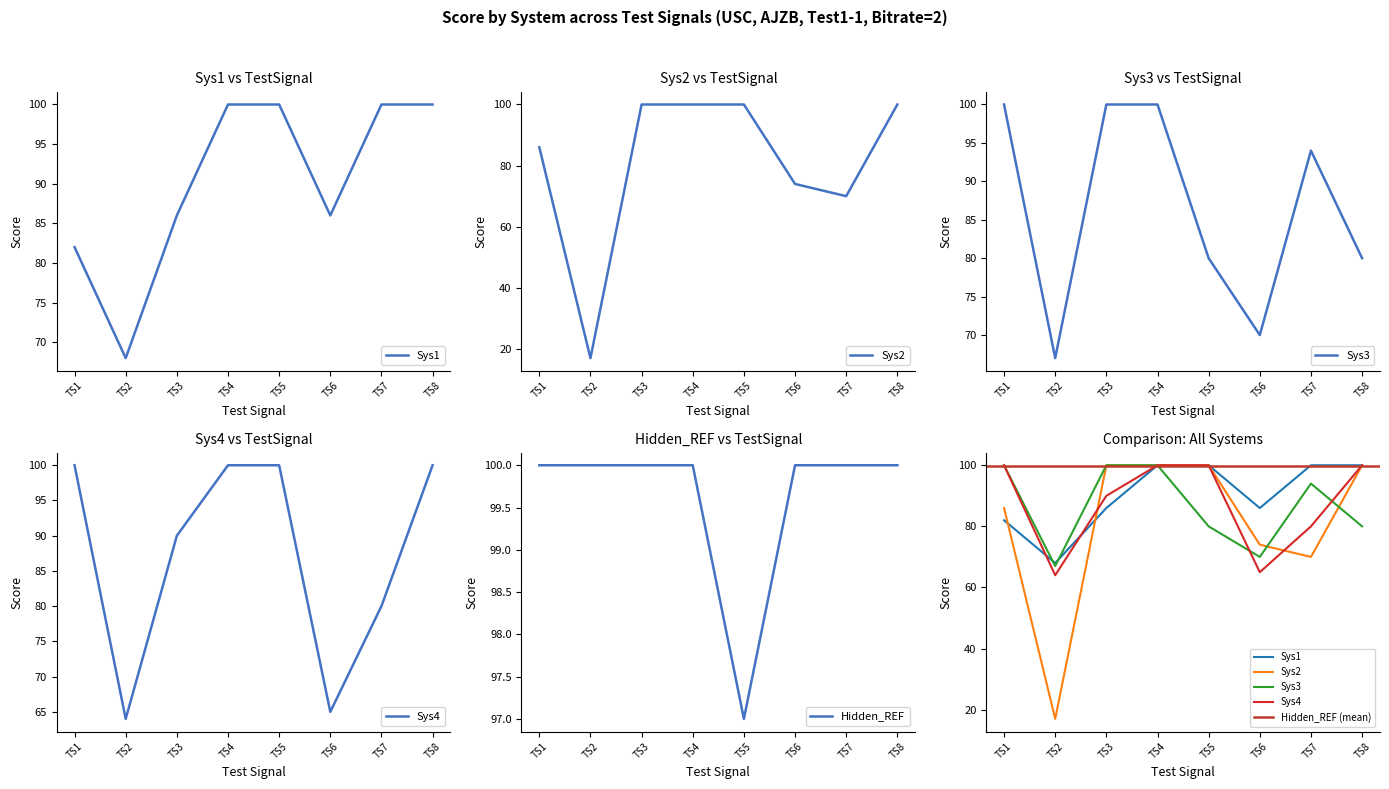

What is the value of the Sys1 point at the 1st from the left?

82